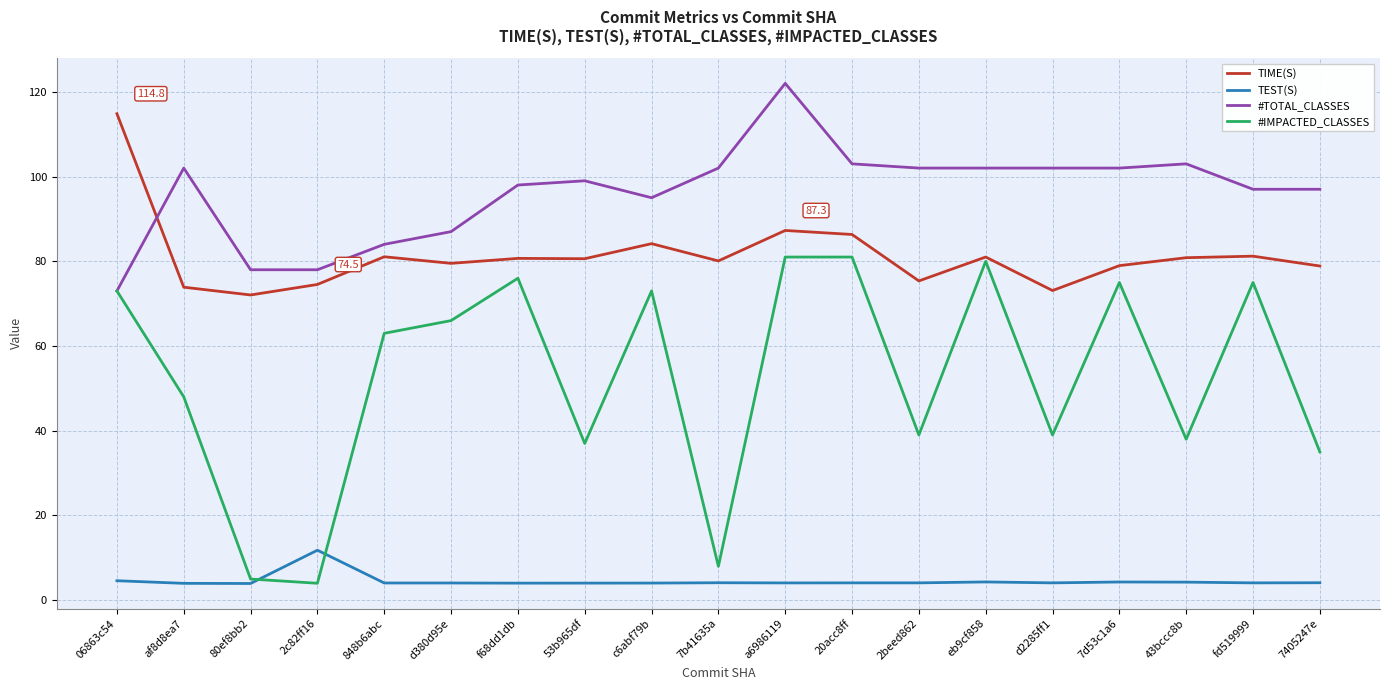

Is the value of #IMPACTED_CLASSES at c6abf79b greater than the value of #TOTAL_CLASSES at 2beed862?

No